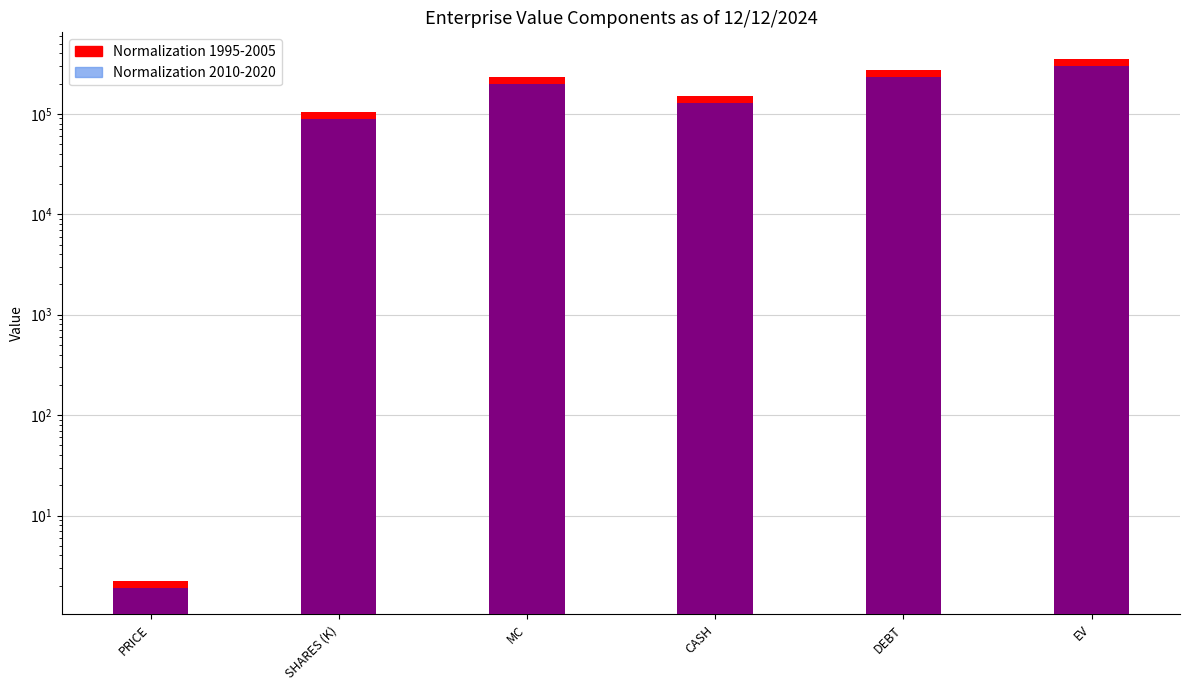

Which has a higher value, MC or PRICE?

MC